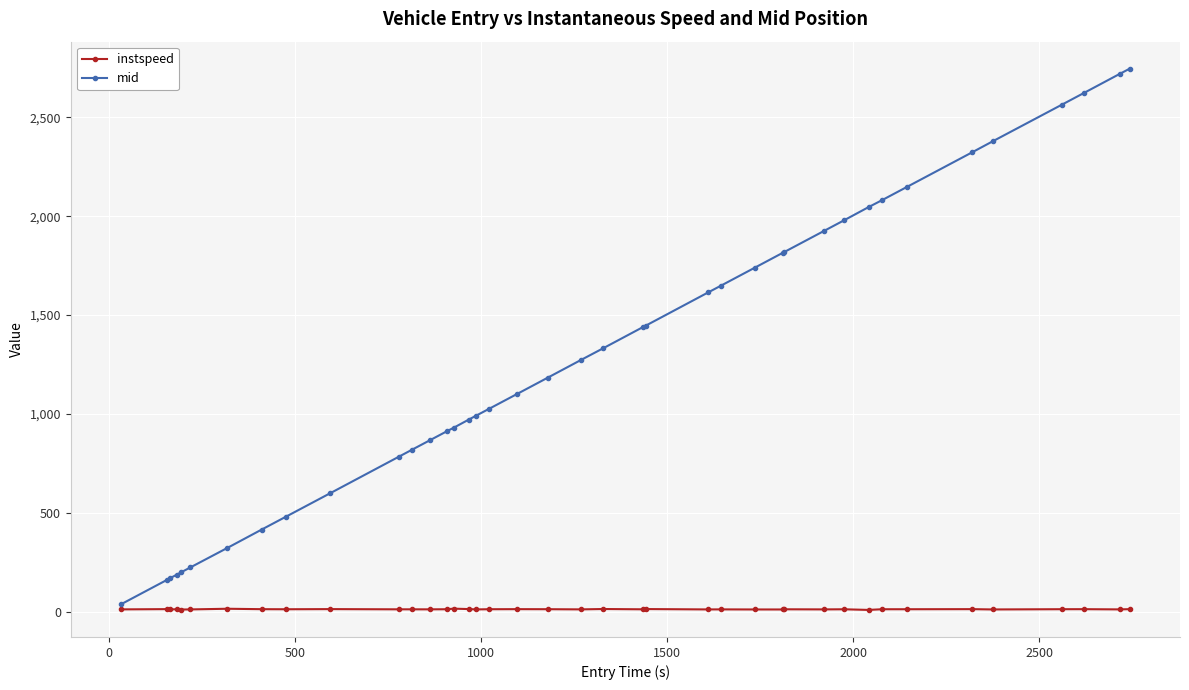

Which series has the widest spread of values?

mid